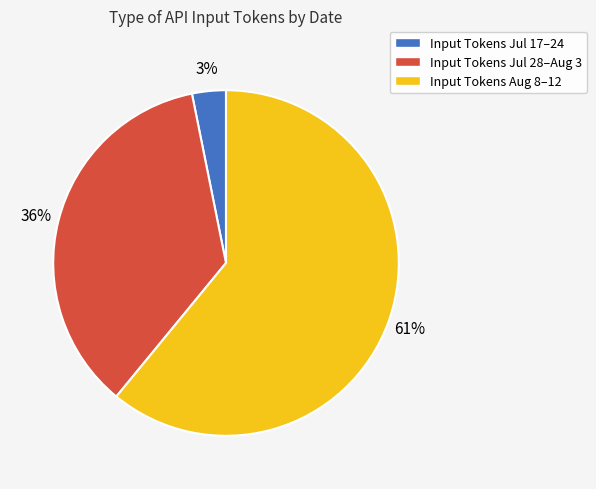

Is there any slice that represents more than half of the pie?

Yes